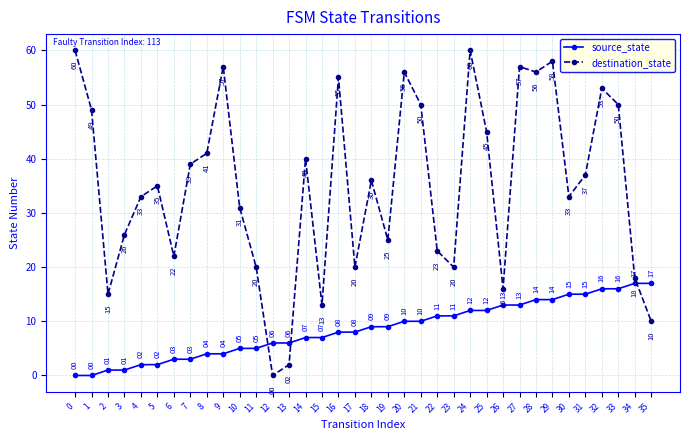

How many interior local peaks does the destination_state series have?

10